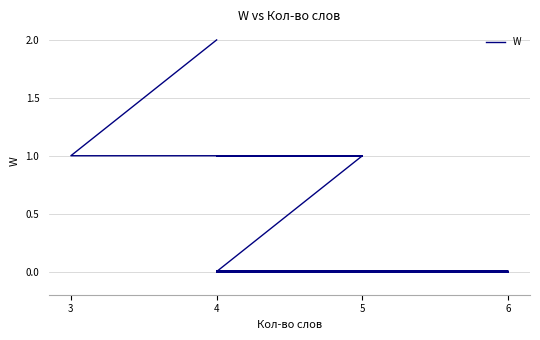

Reading left to right, transcribe all the data shown in this chart.

0	0	0	0	0	0	0	0	0	0	0	0	0	0	0	0	0	0	0	0	0	0	0	0	0	0	0	0	0	0	0	0	1	1	1	1	1	1	2	2